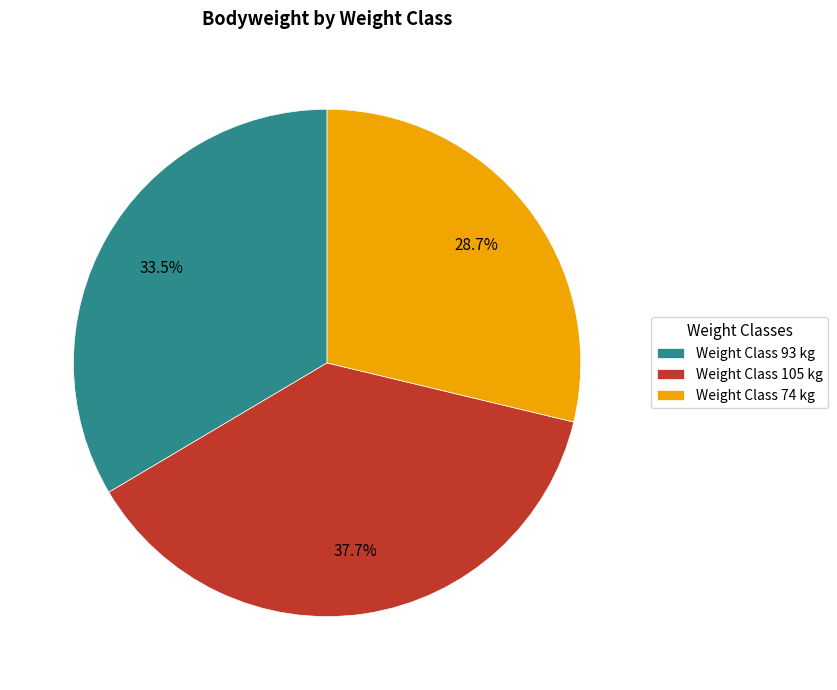

Do Weight Class 93 kg and Weight Class 105 kg together represent more than half of the pie?

Yes